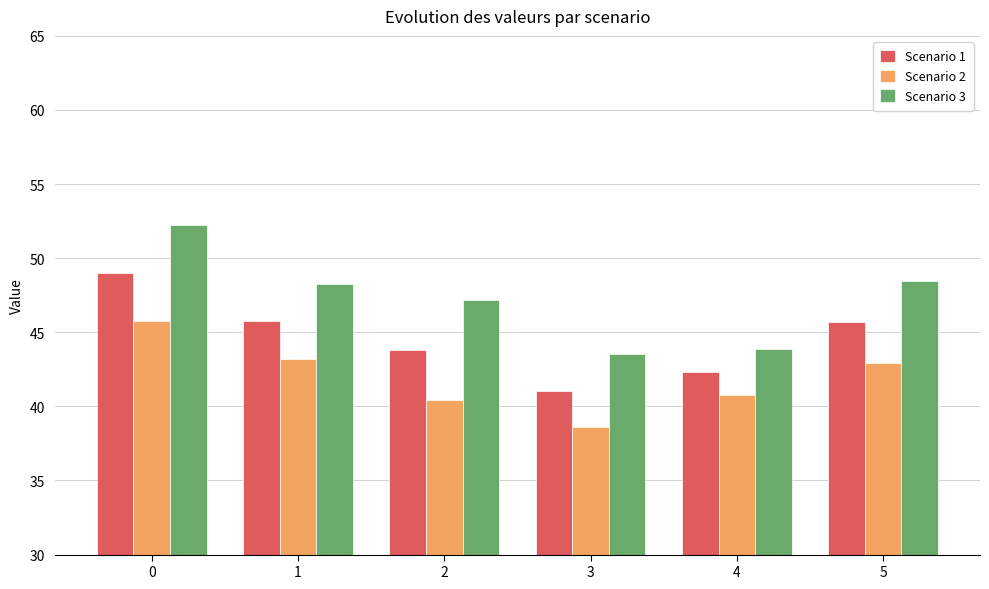

How many data points does each series have?

6